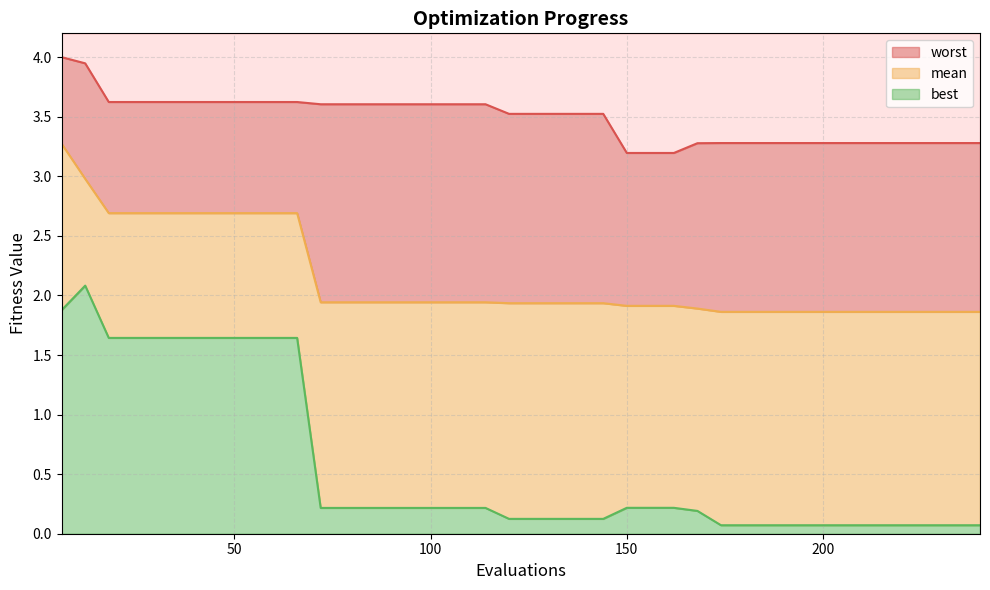

Does the chart have visible grid lines?

Yes